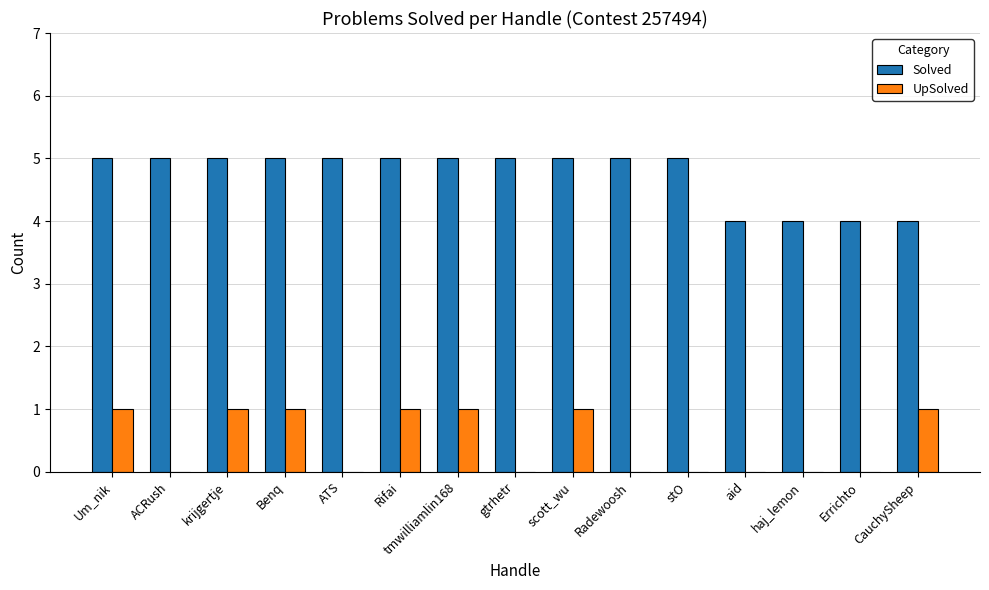

What is the sum of all UpSolved values?

7